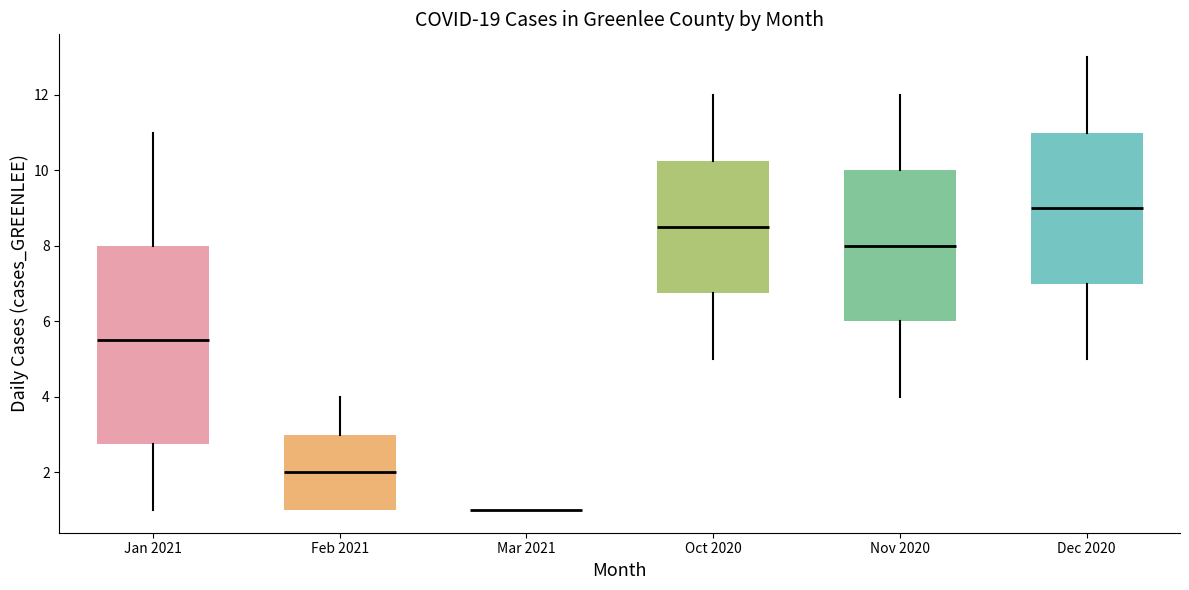

Comparing the boxes themselves (not the whiskers), which one is the tallest?

Jan 2021